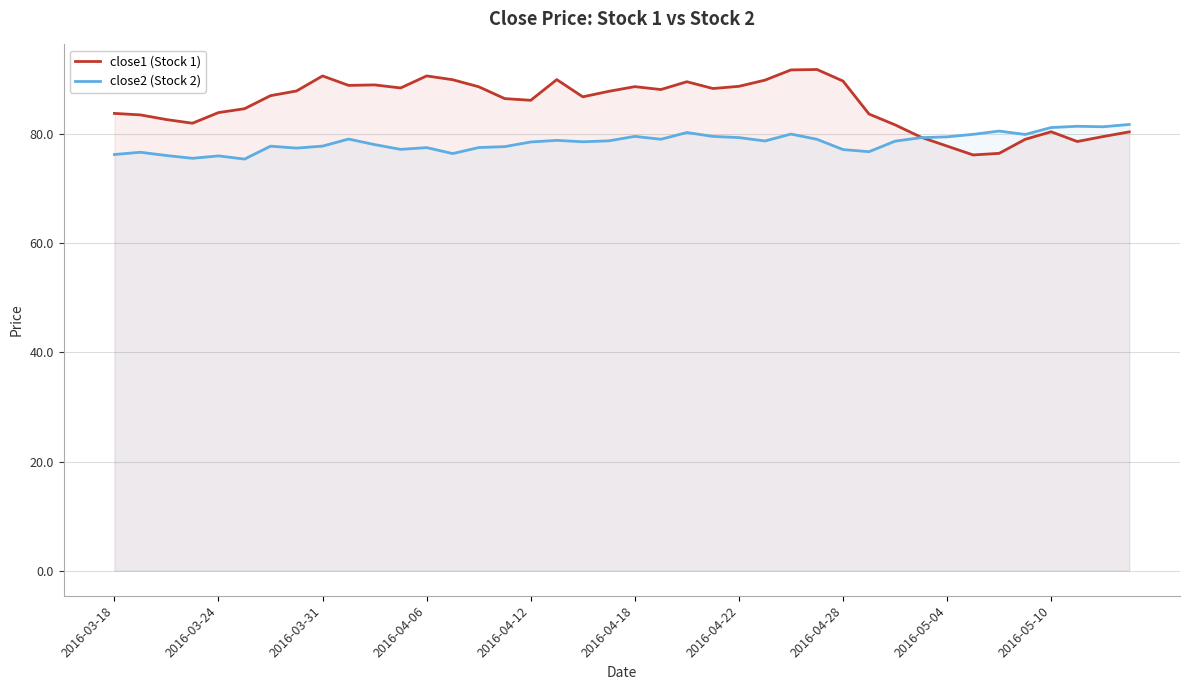

What is the sum of the close2 values at 11 and 22?

157.4